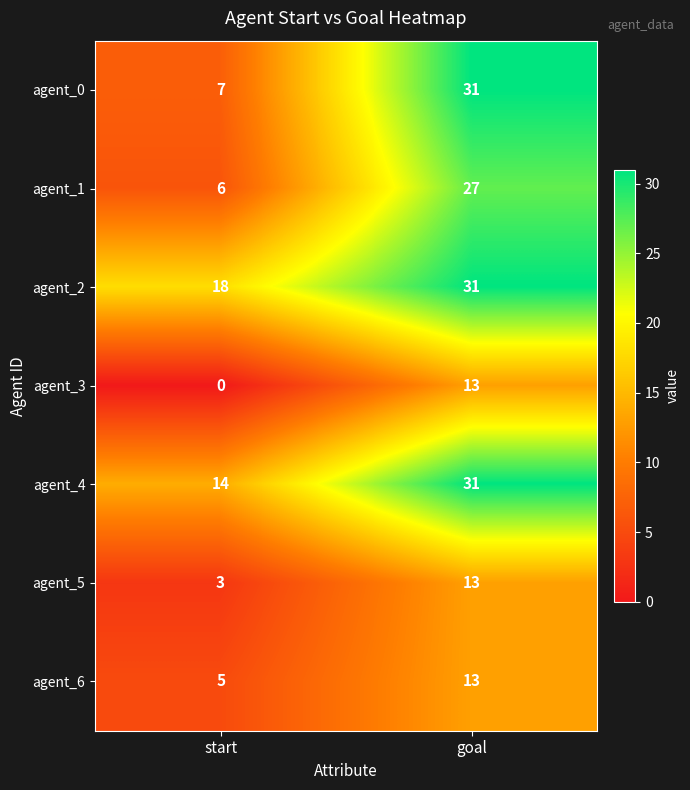

What is the minimum value for agent_0?

7